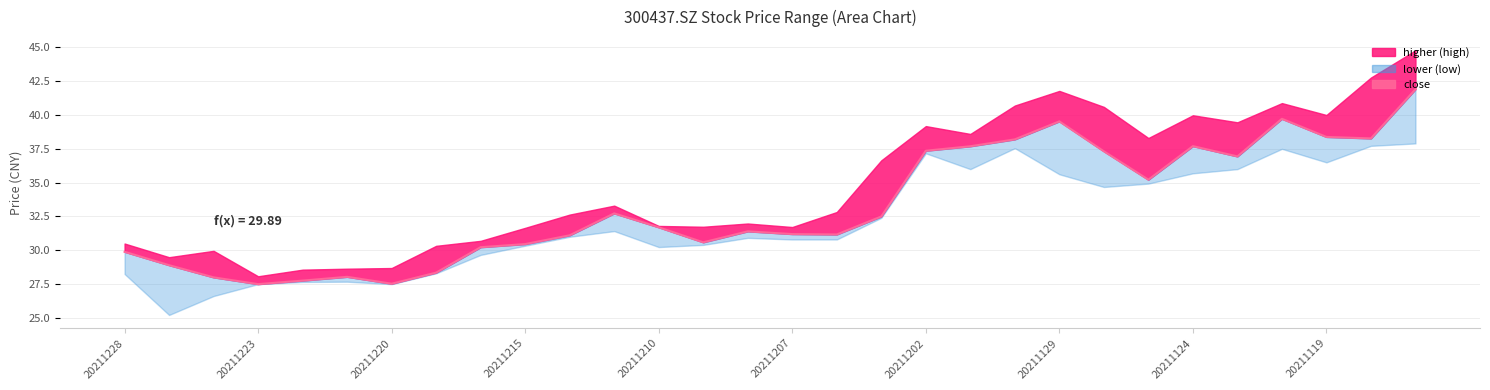

How many interior local valleys (lower than both neighbors) does the data have?

7